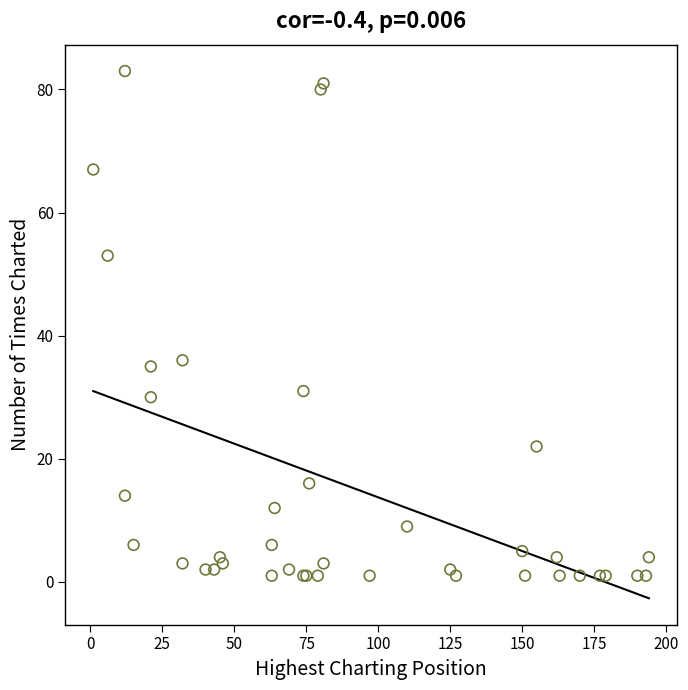

What Y value in the scatter plot is closest to 42?

36